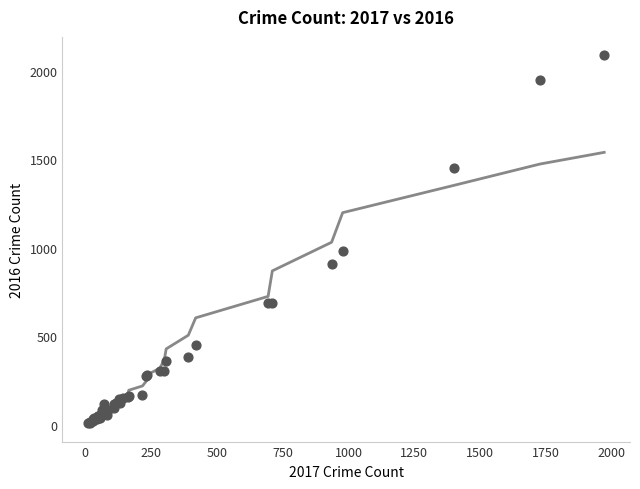

What Y value in the scatter plot is closest to 1048?

983